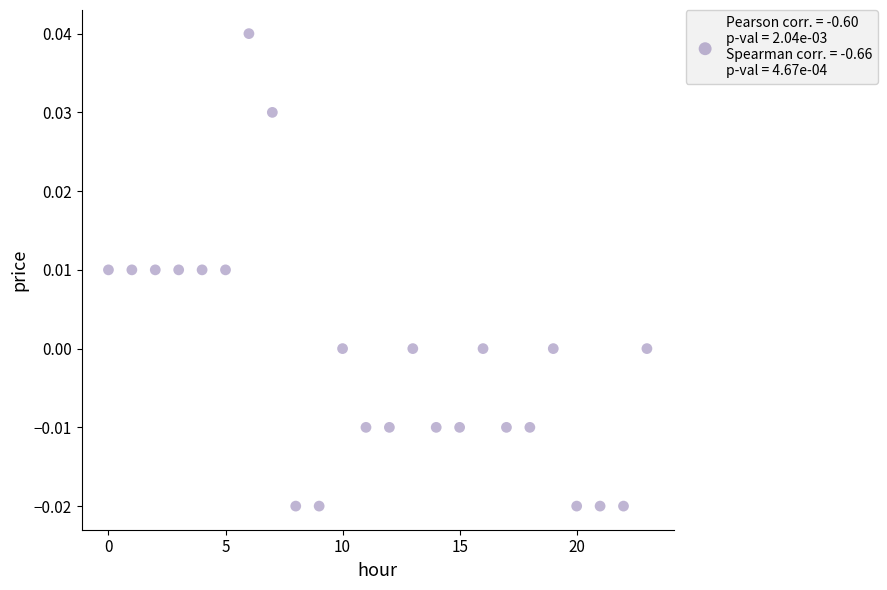

How many data points are displayed?

24